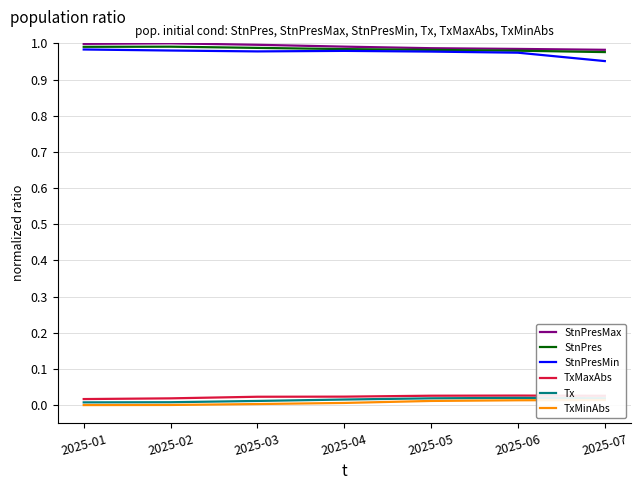

What is the sum of the StnPresMin values at 2025-07 and 2025-06?

1.9